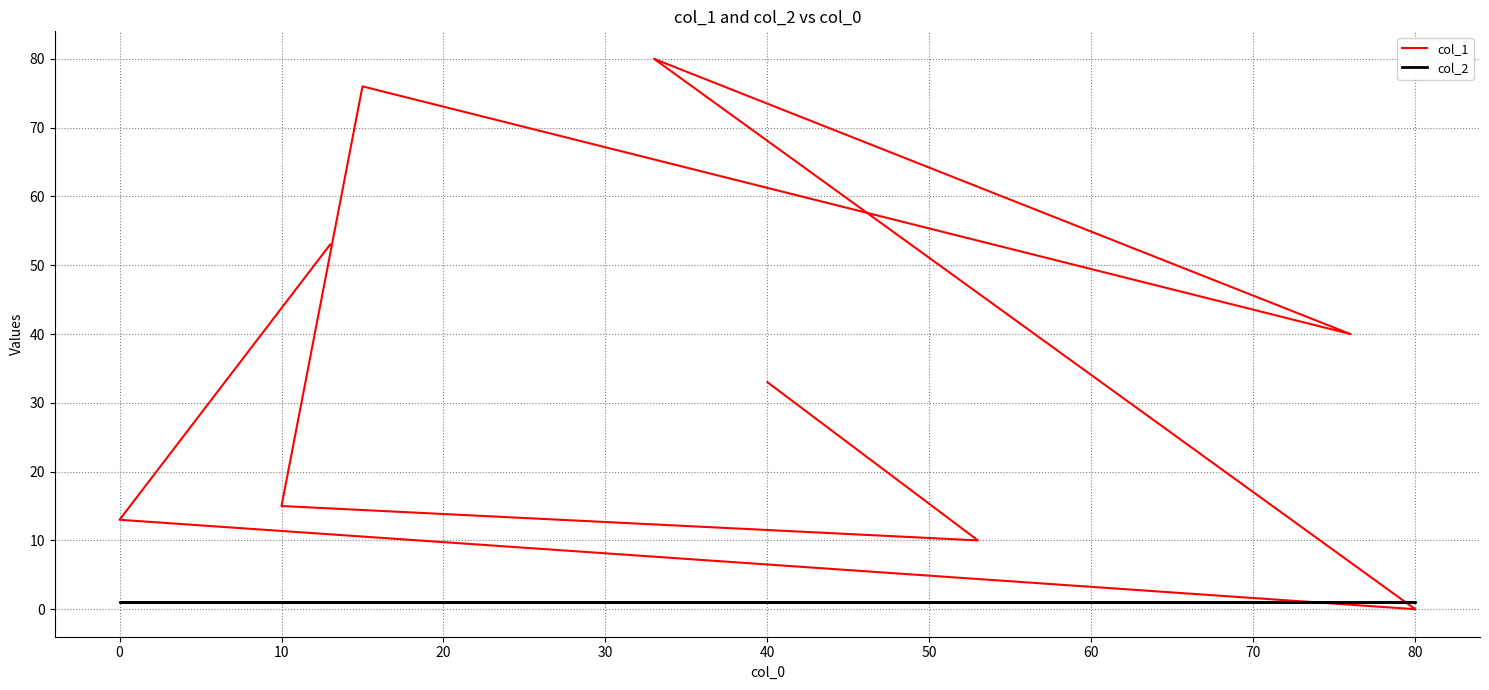

At how many categories does at least one series exceed 49?

3